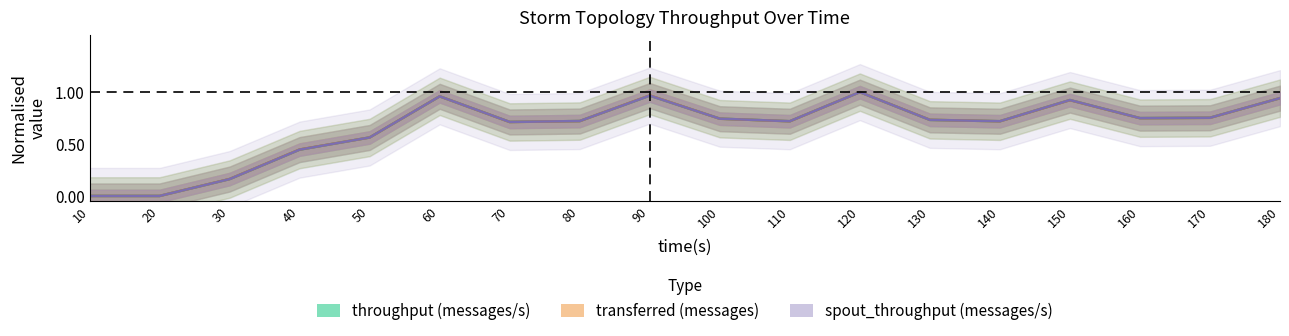

How many lines are shown in the chart?

3